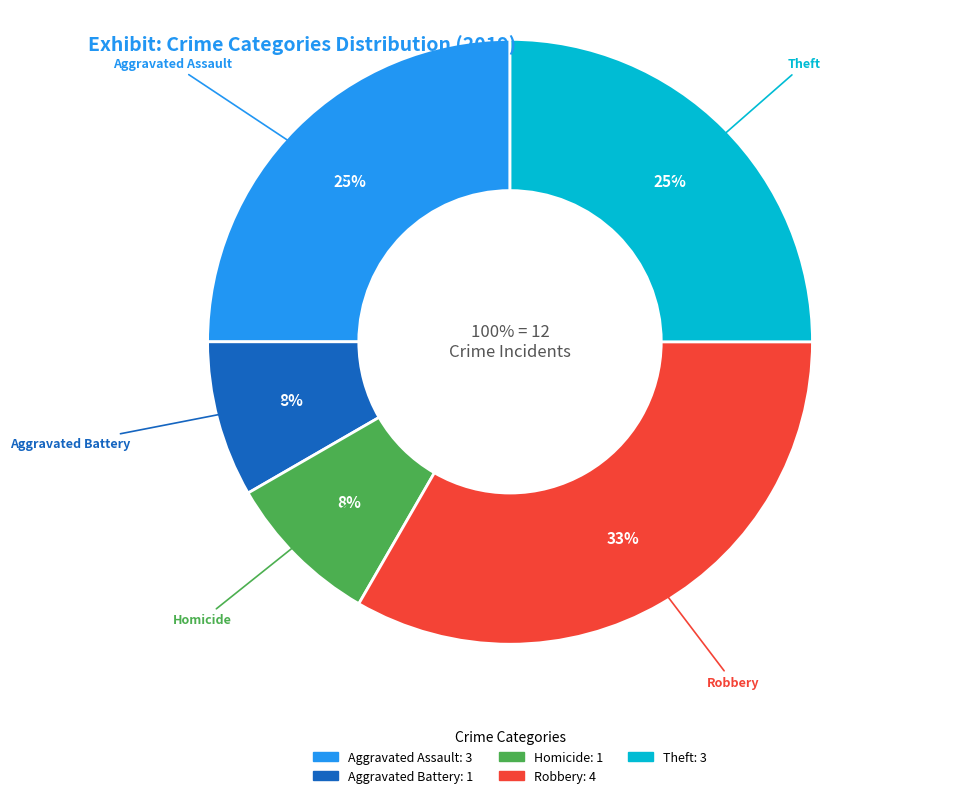

Is Arson the majority of the pie?

No